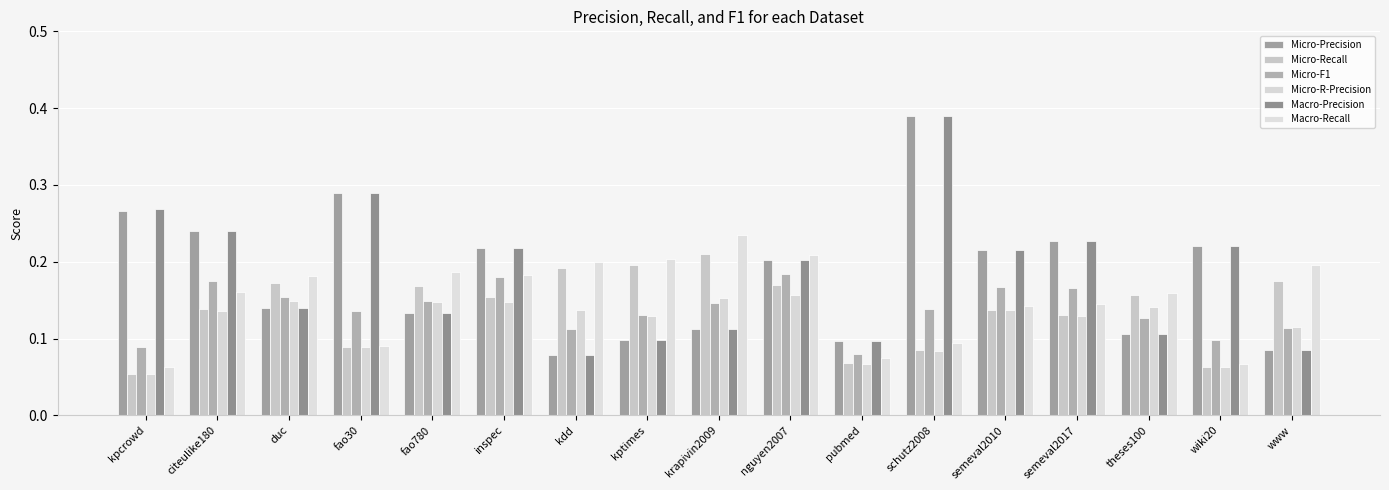

Does the chart contain any negative values?

No